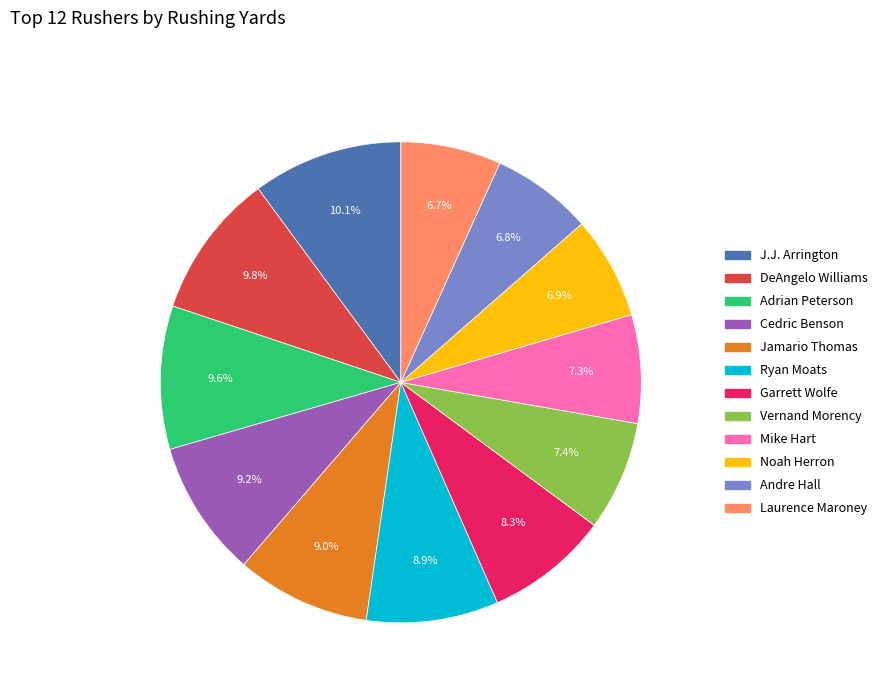

Approximately how many times larger is the value at Noah Herron compared to Cedric Benson?

0.8